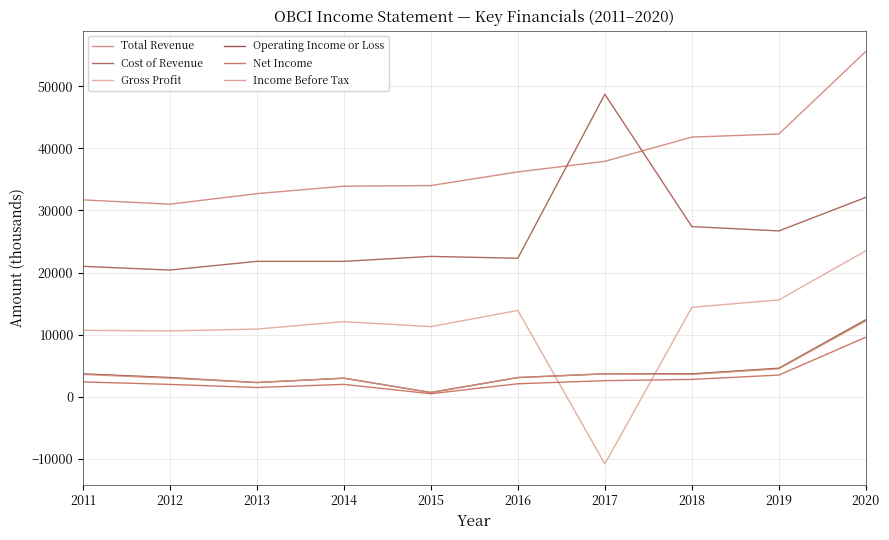

What is the total value across all series at 2019?

97200